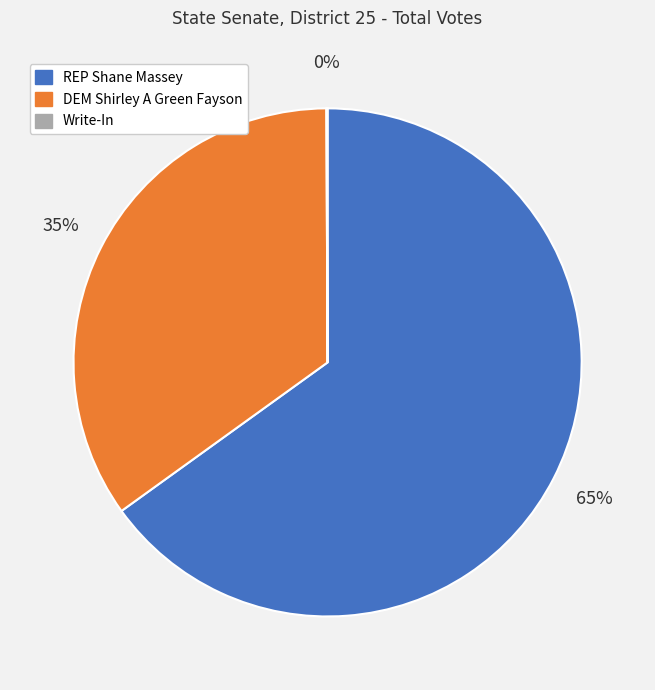

To the nearest percent, what percentage of the pie is DEM Shirley A Green Fayson?

35%